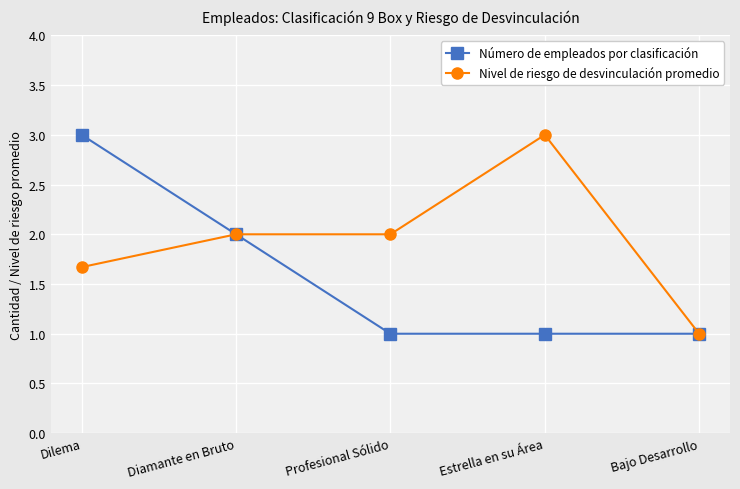

What is the difference between the maximum and minimum values in the Nivel de riesgo de desvinculación promedio series?

2.0